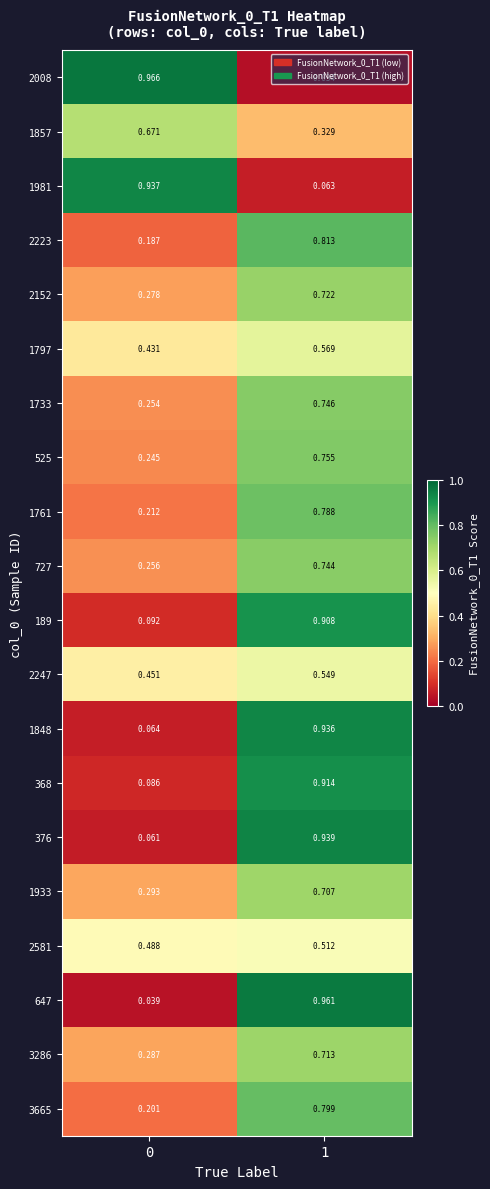

Which series has the widest spread of values?

2008